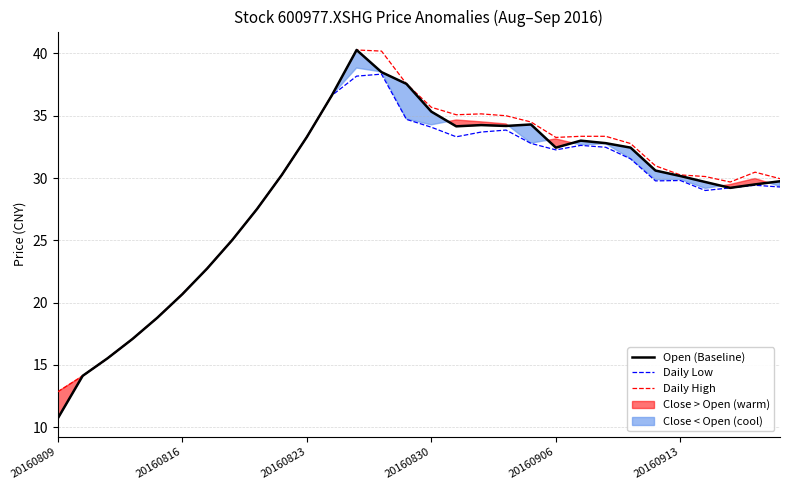

At how many categories does at least one series exceed 38?

2